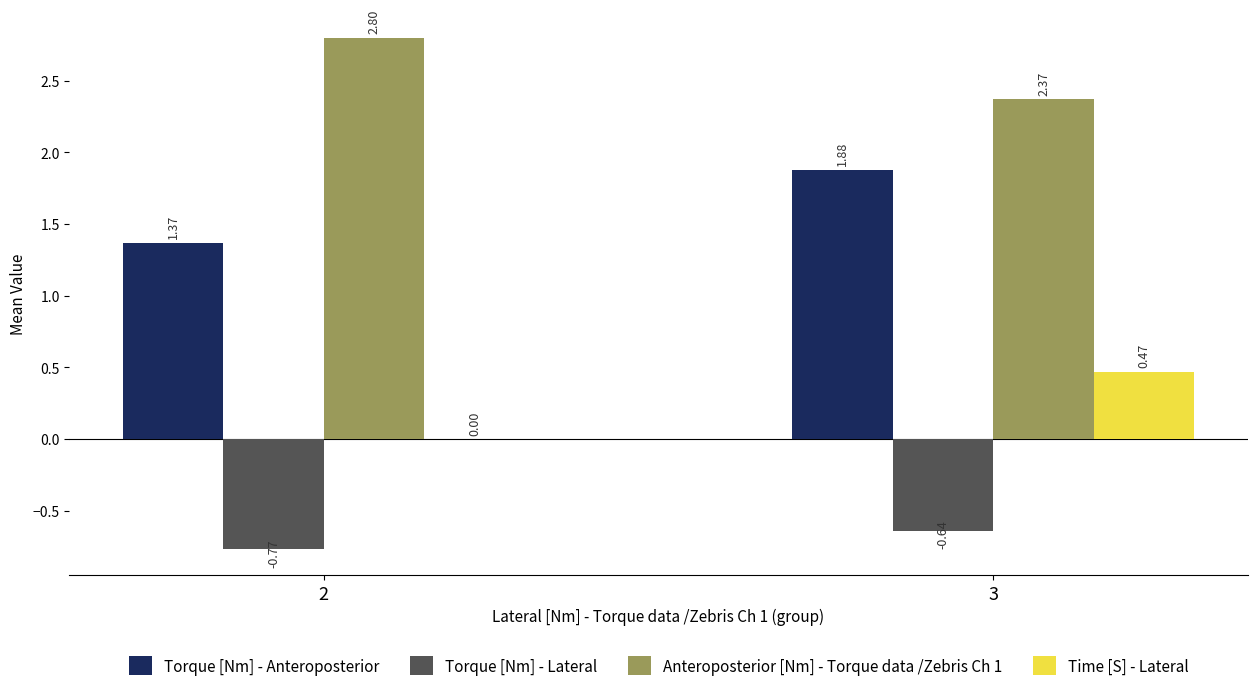

What is the sum of the Anteroposterior [Nm] - Torque data /Zebris Ch 1 values at 2 and 3?

5.2